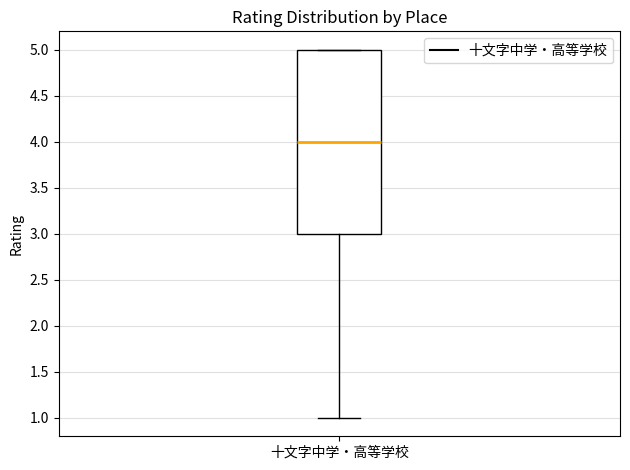

Where is the upper edge of the box for 十文字中学・高等学校 on the y-axis? The values are not printed on the chart, so give them approximately, as read against the axis.

5